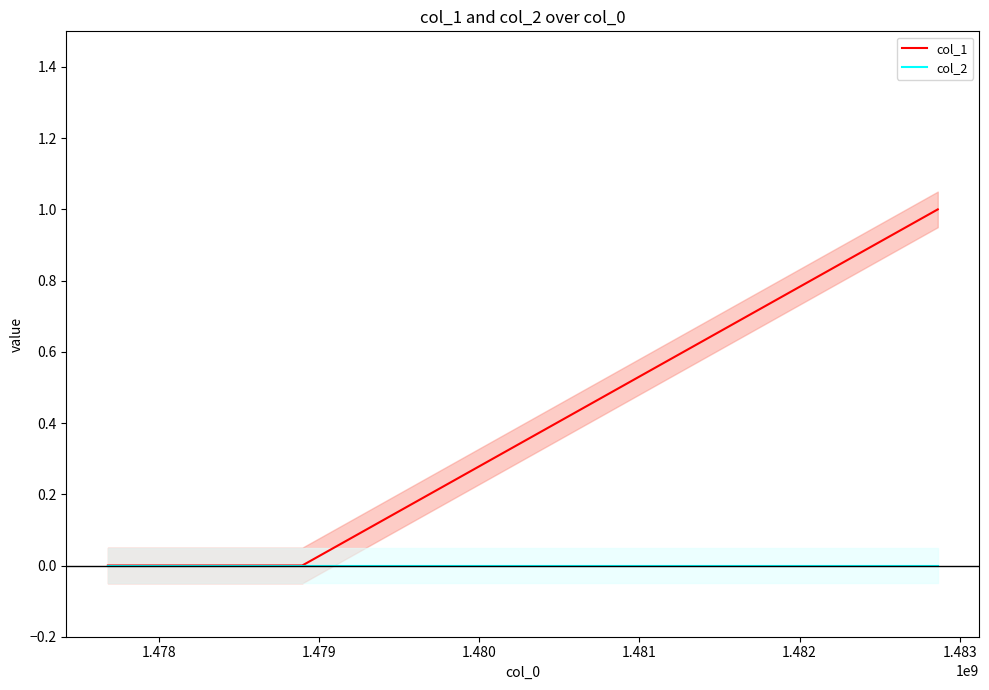

Rank the series by their average value, from highest to lowest.

col_1, col_2